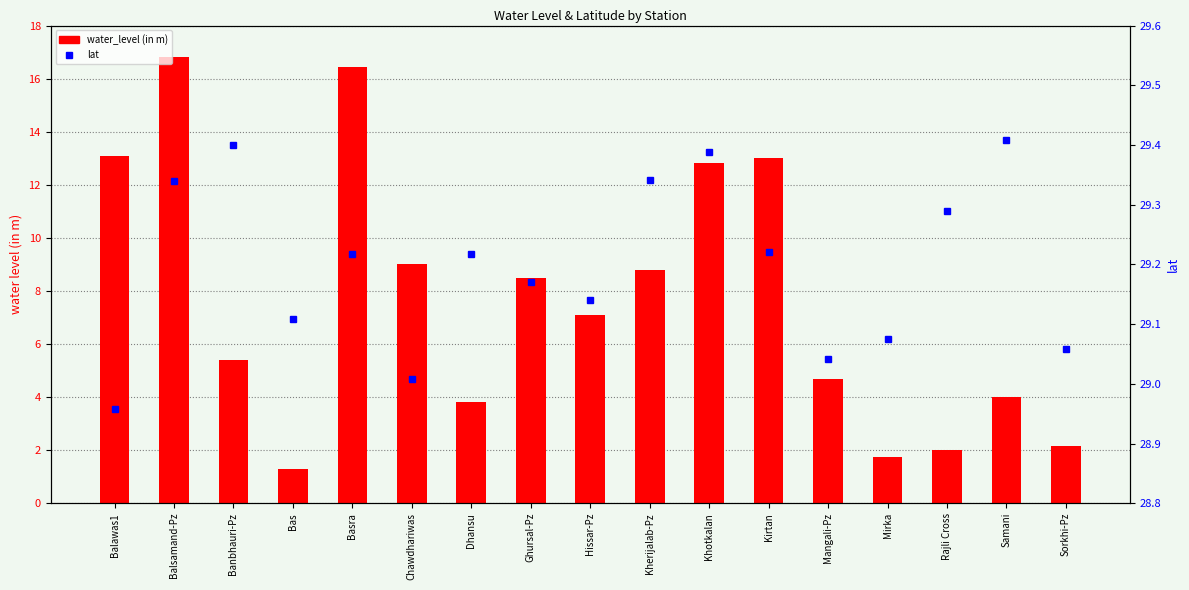

What is the difference between the maximum and second lowest values in the water_level (in m) series?

15.0